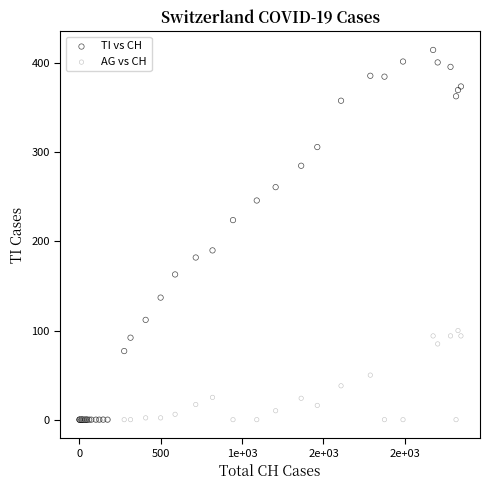

Which series has the largest Y range (max minus min)?

TI vs CH